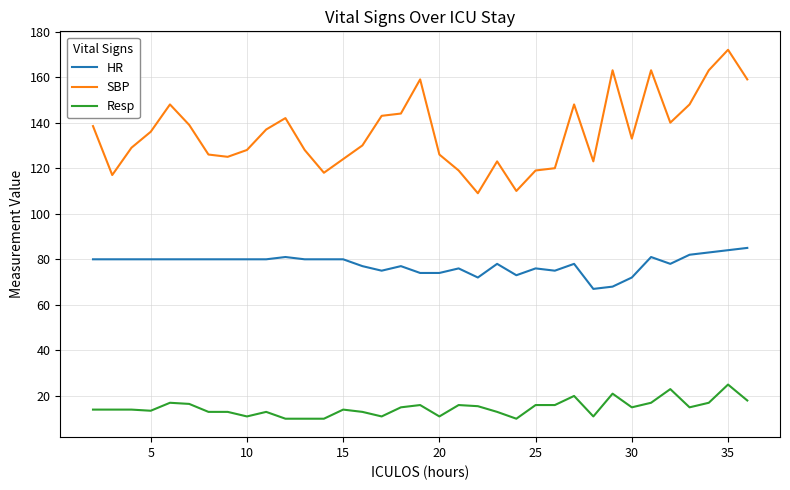

List the series in order of their peak value, lowest first.

Resp, HR, SBP